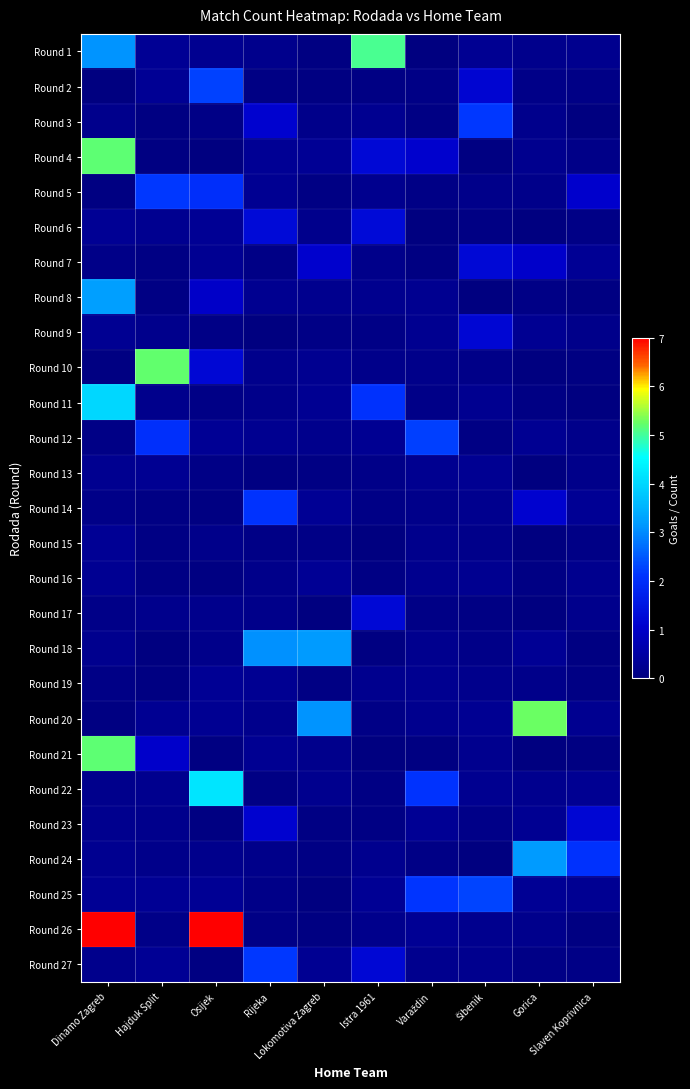

What is the maximum value shown in the chart?

7.3